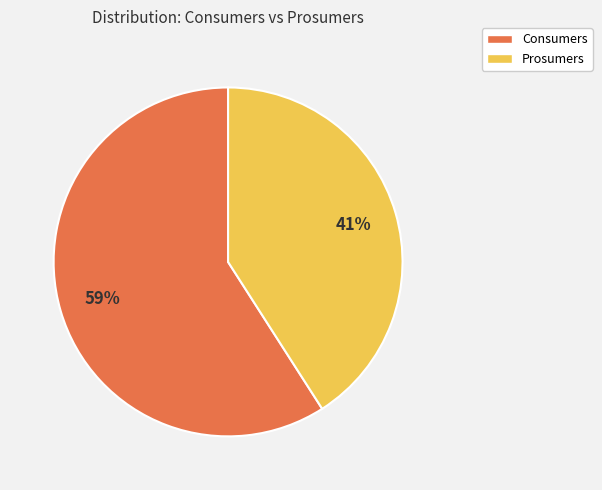

What is the majority slice?

Consumers